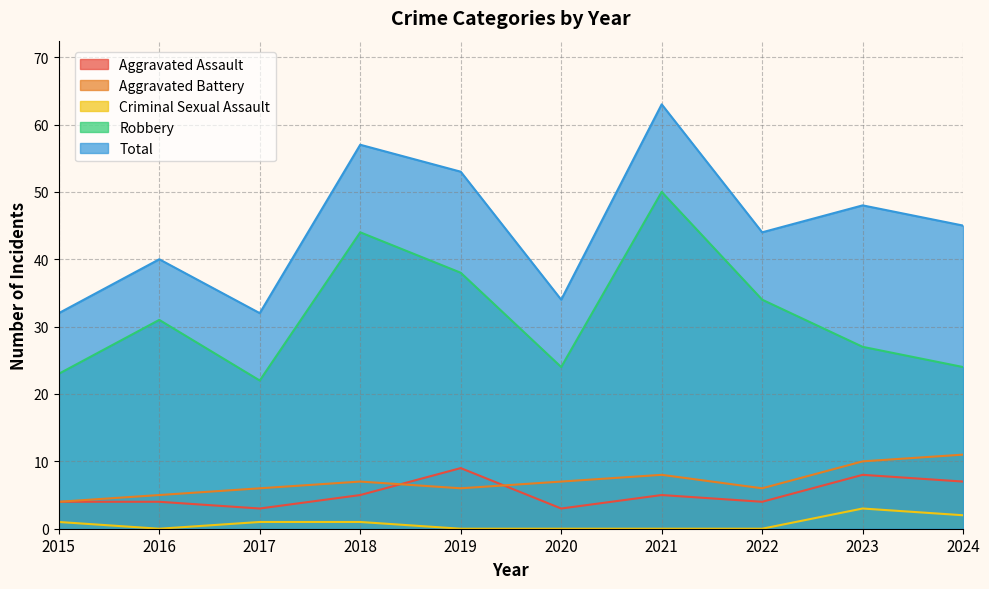

What is the greatest value displayed?

63